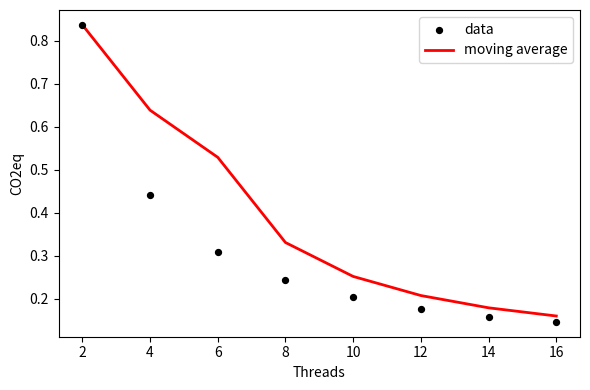

What are all the series names shown in the legend?

moving average, data